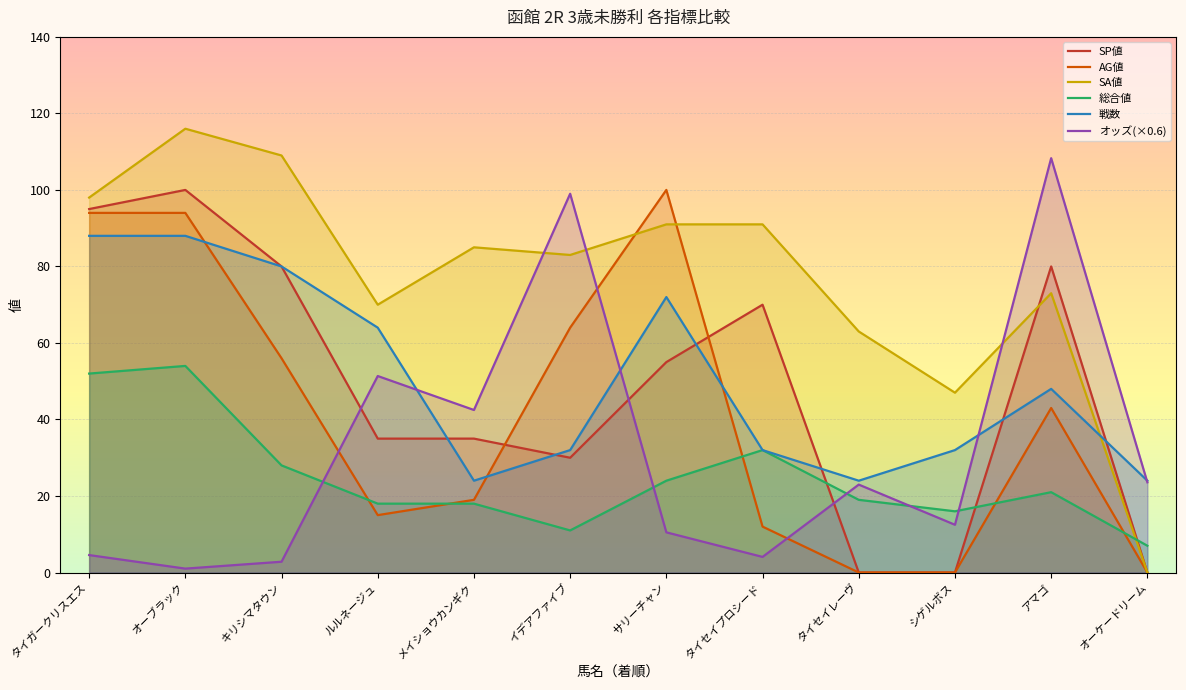

Is it true that 戦数 equals 151.9 at オーブラック?

False